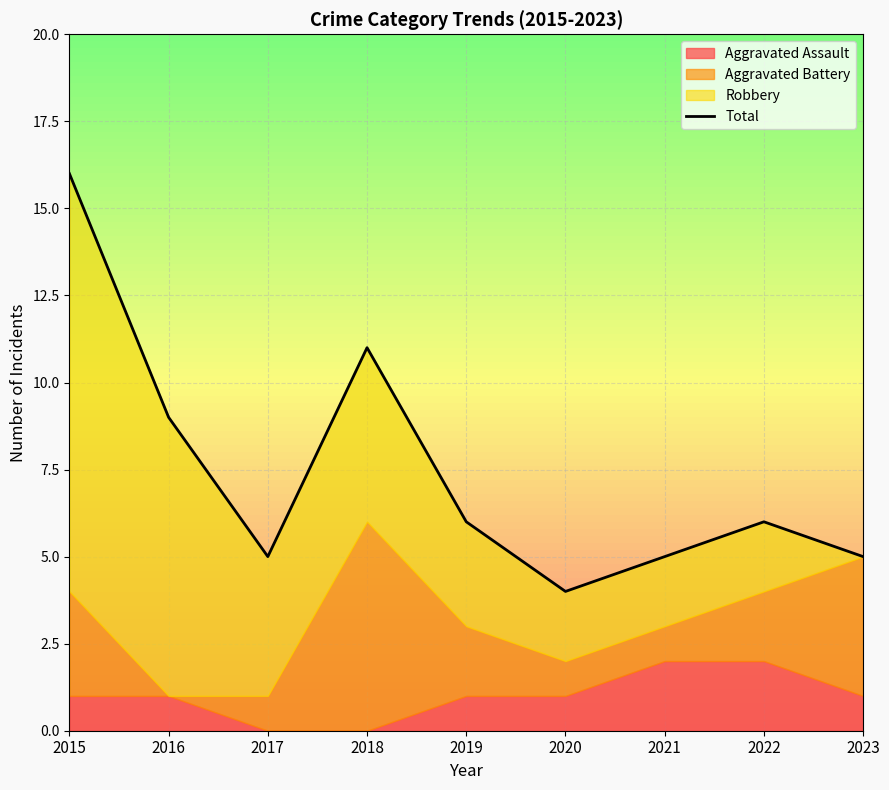

At which label is the value closest to 10?

2016